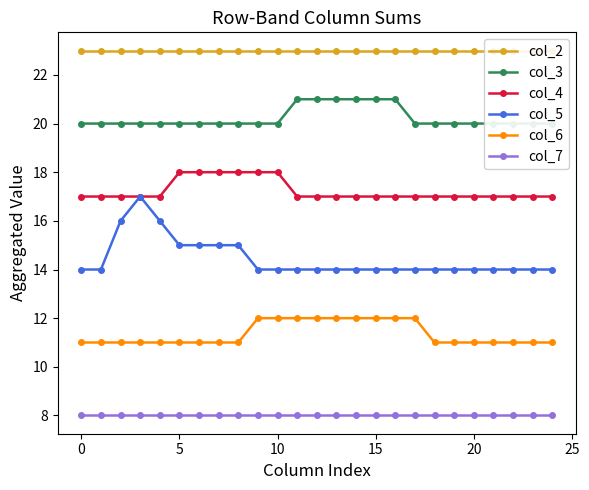

The value of col_3 at 13 is 21. True or false?

True